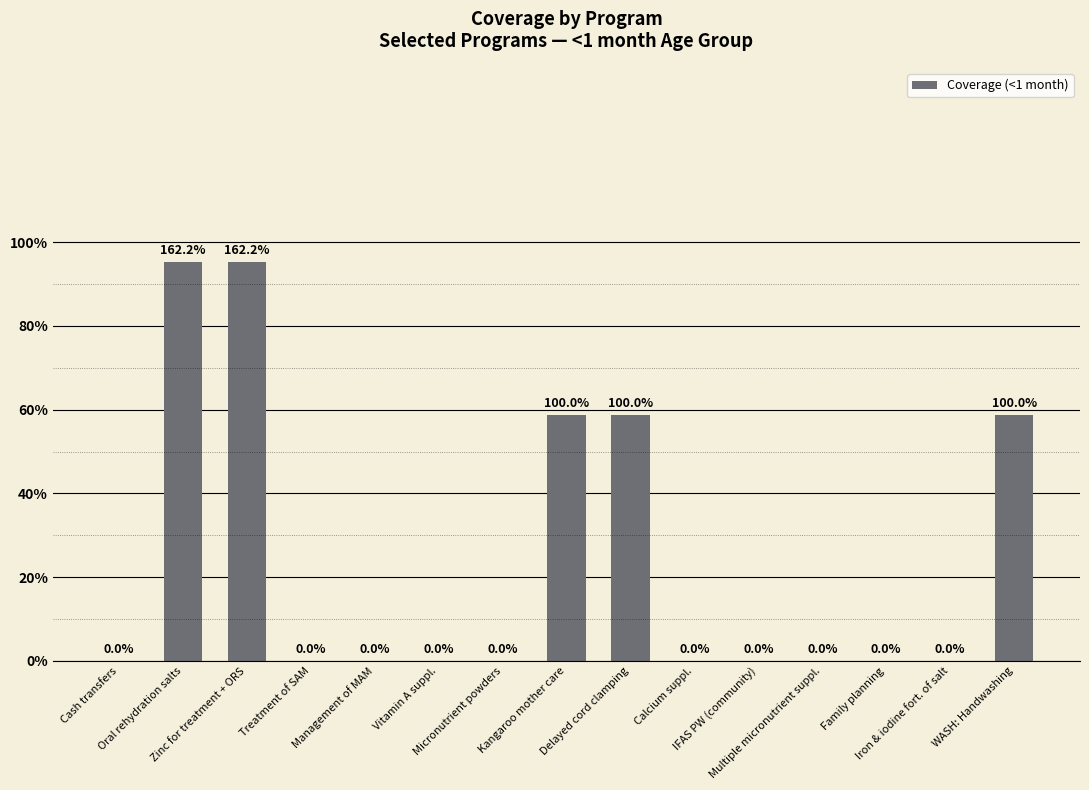

What is the label of the 9th bar from the left?

Delayed cord clamping